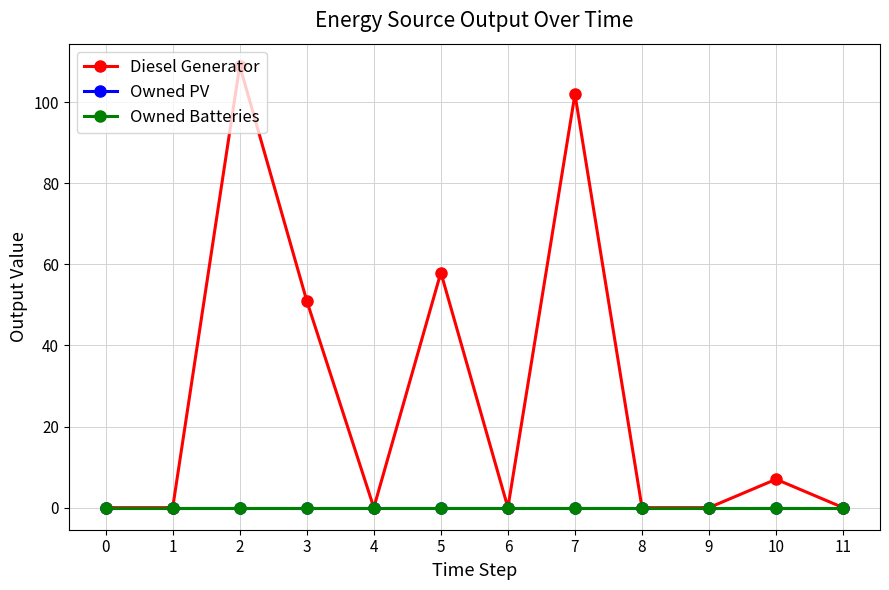

What are all the series names shown in the legend?

Diesel Generator, Owned PV, Owned Batteries